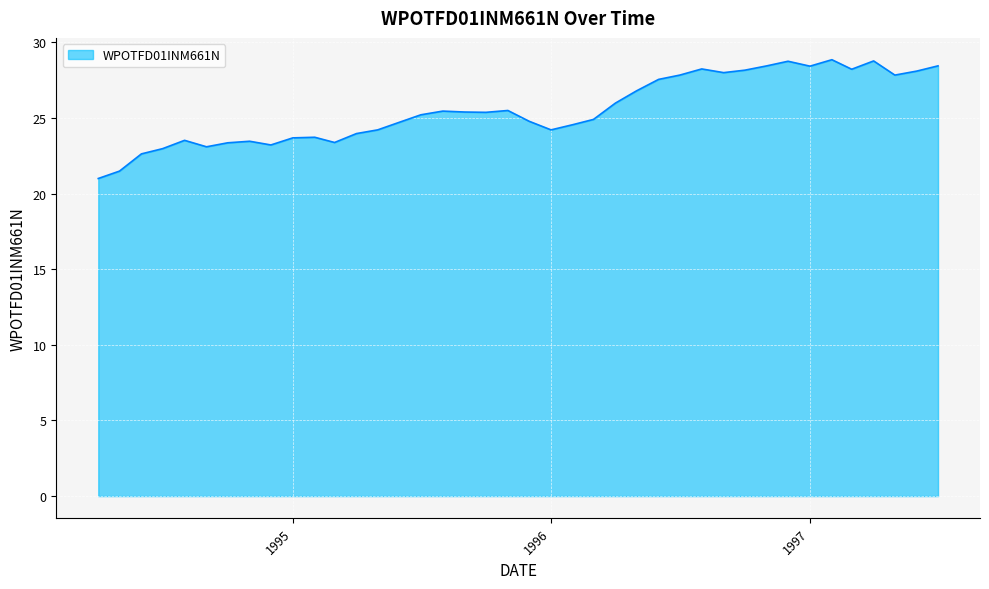

What is the difference between the maximum and minimum values?

7.9